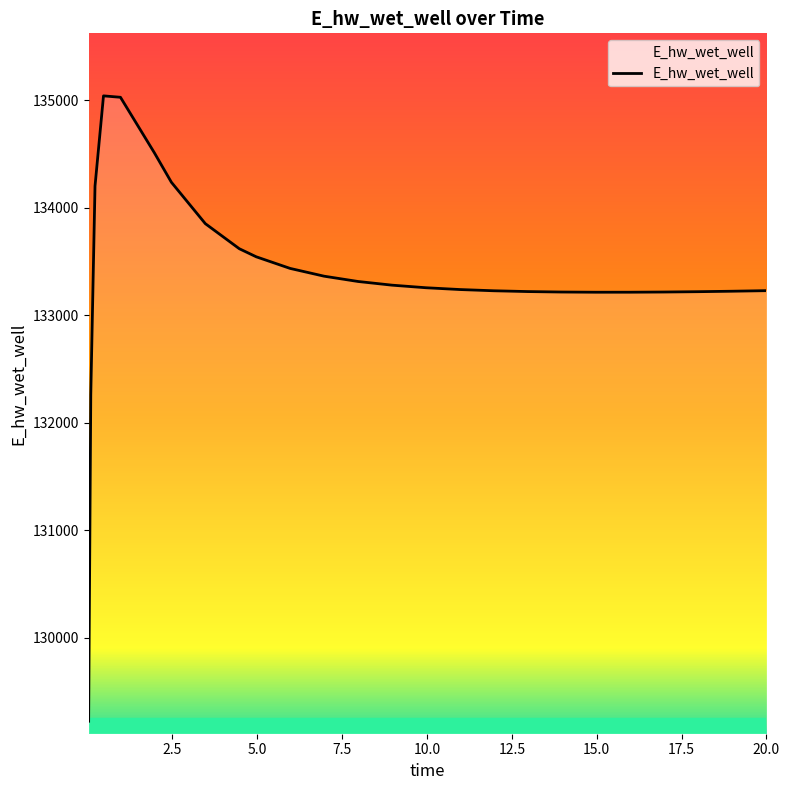

What is the difference between the maximum and minimum values?

5817.5